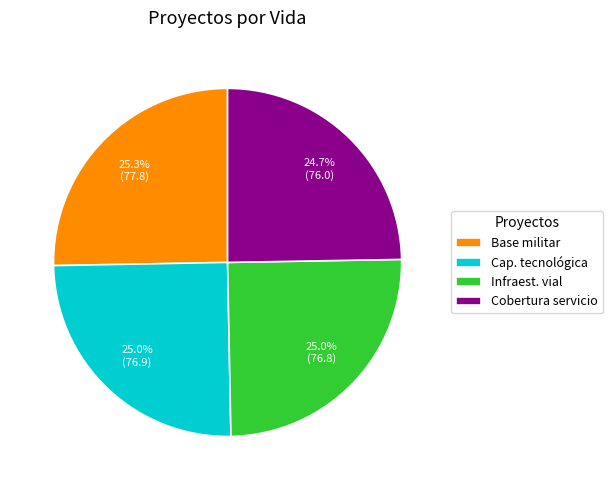

To the nearest percent, what is the difference between the largest and smallest slice percentages?

1%